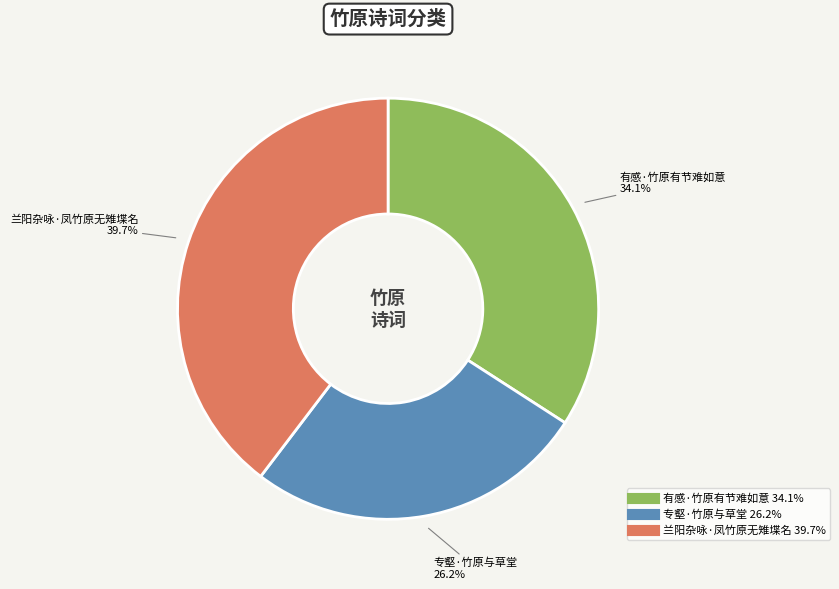

How many segments does this pie chart have?

3